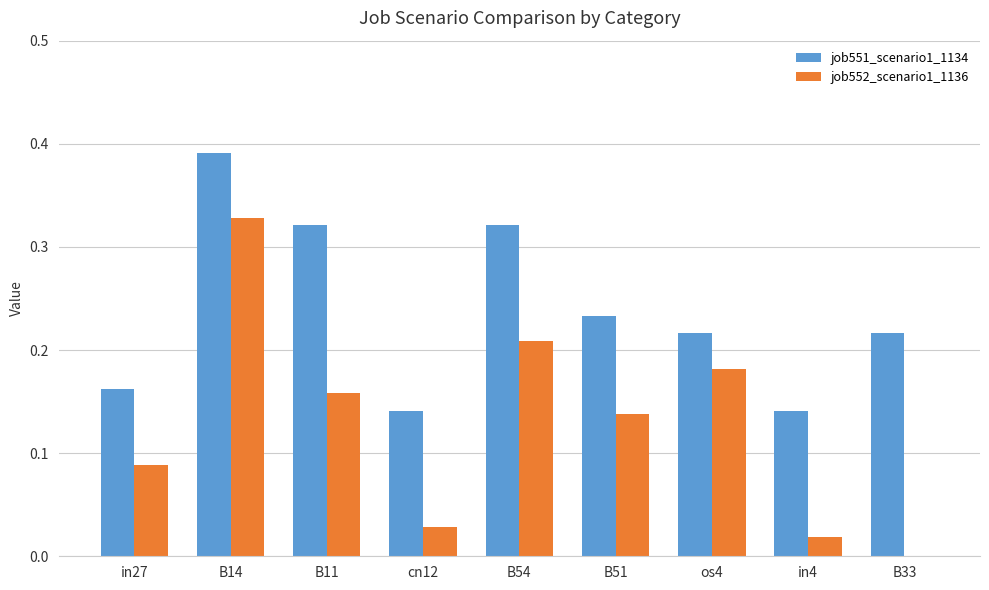

True or false: job552_scenario1_1136 has a value of 0.0 at B33.

True